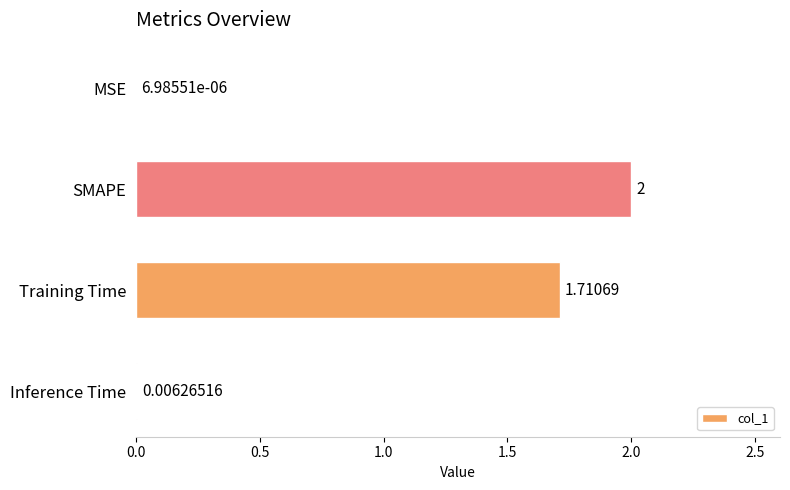

At which label is the value closest to 1?

Training Time